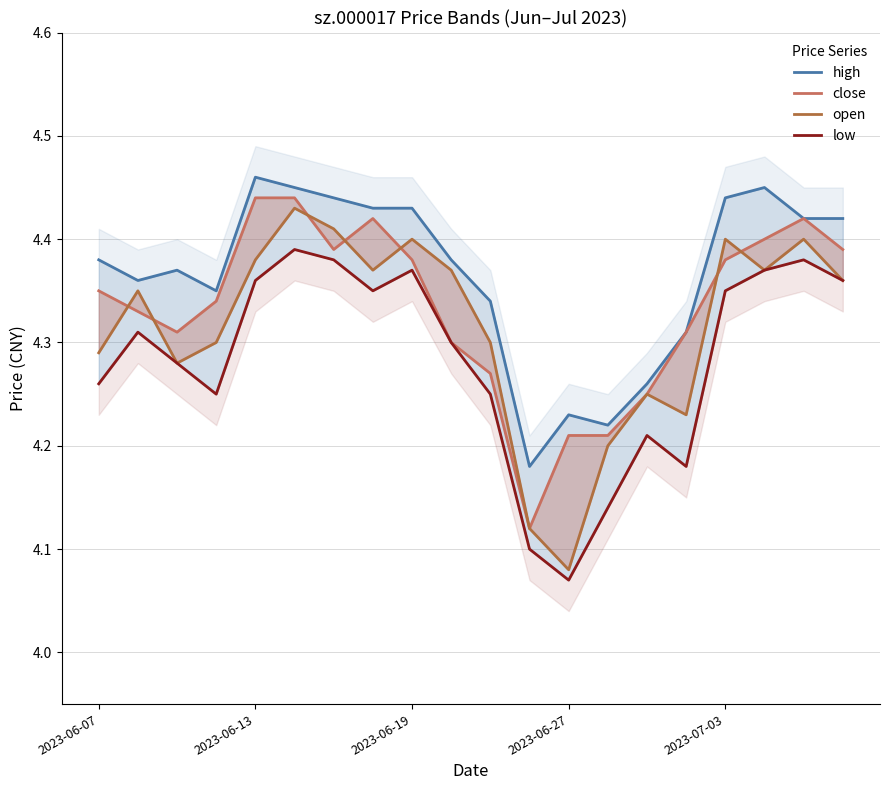

At which category is the sum across all series the highest?

5